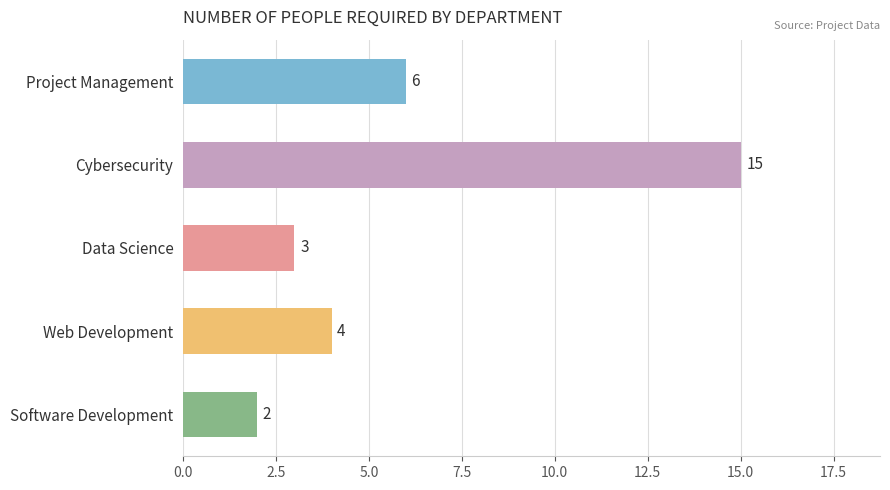

What is the label of the 2nd bar from the top?

Cybersecurity